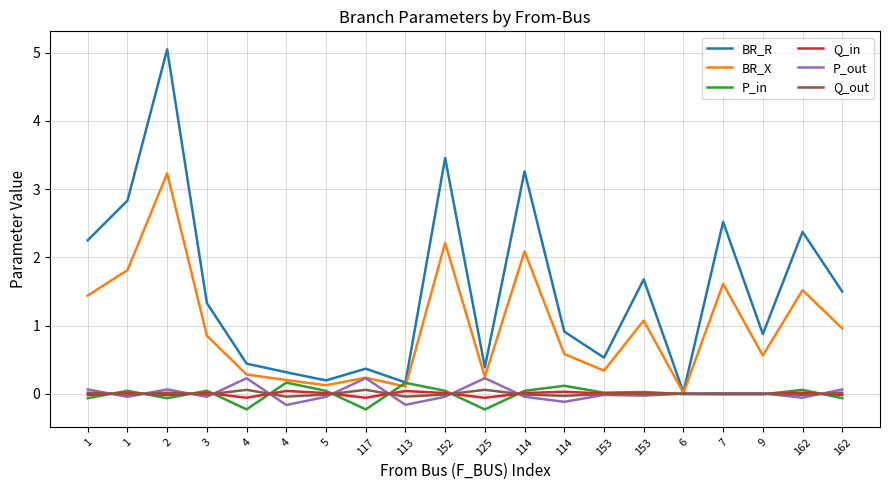

Which series has the largest total across all categories?

BR_R